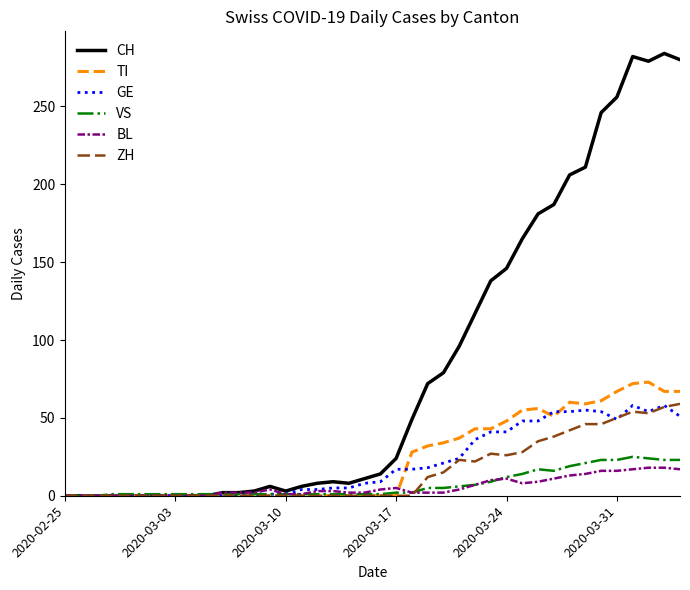

Which series has the largest total across all categories?

CH